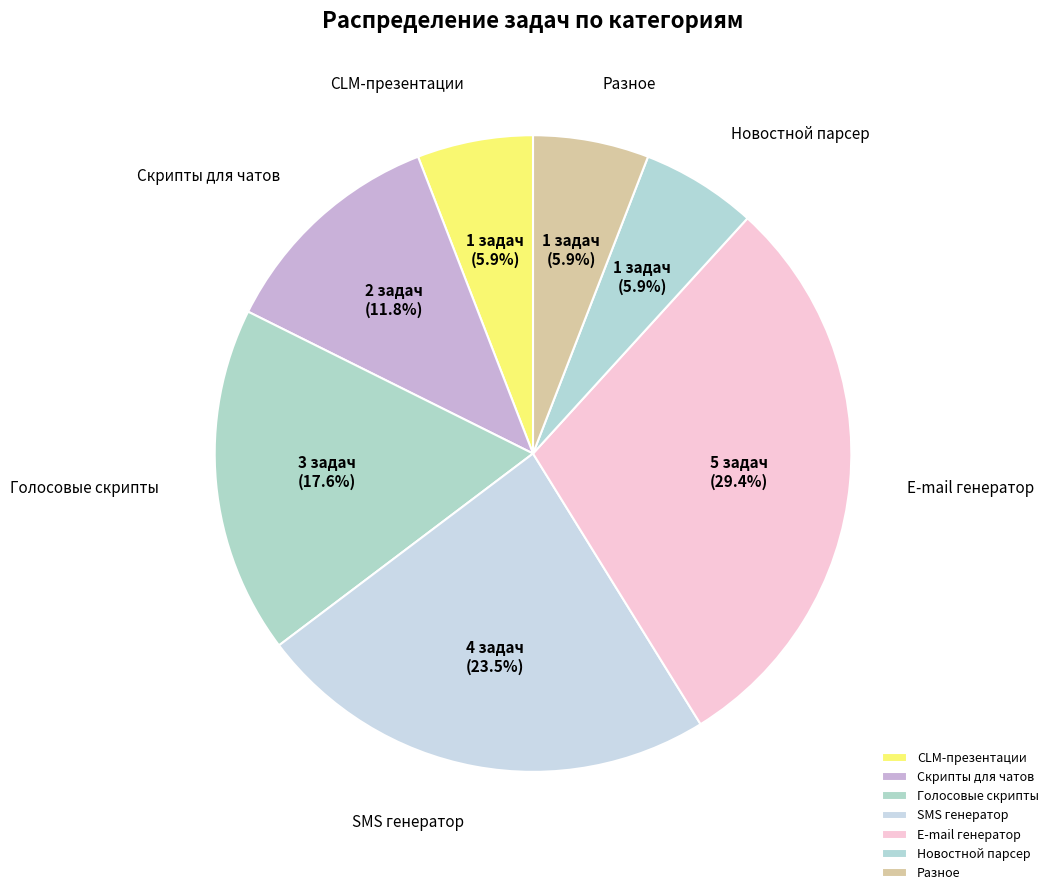

Which has a higher value, CLM-презентации or E-mail генератор?

E-mail генератор